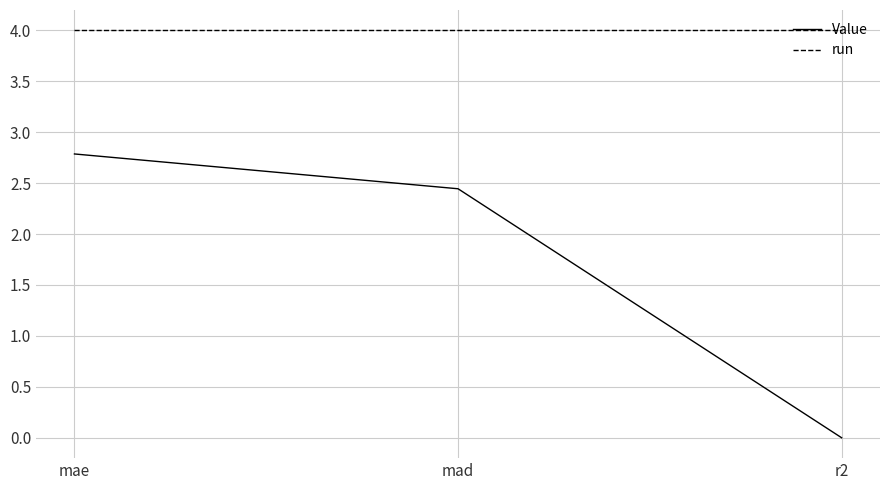

What are all the series names shown in the legend?

Value, run